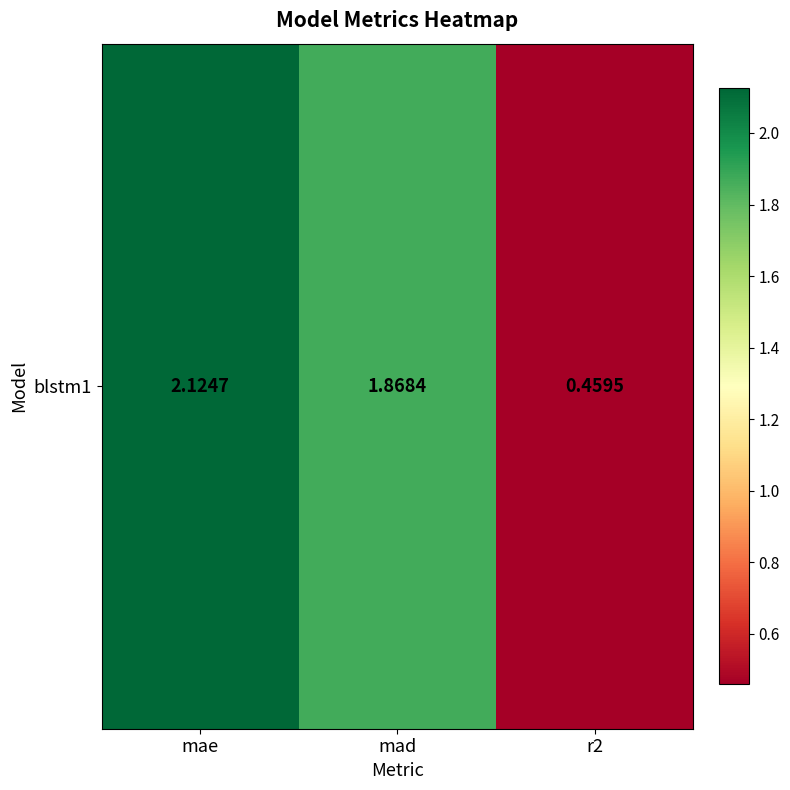

What is the average value?

1.5